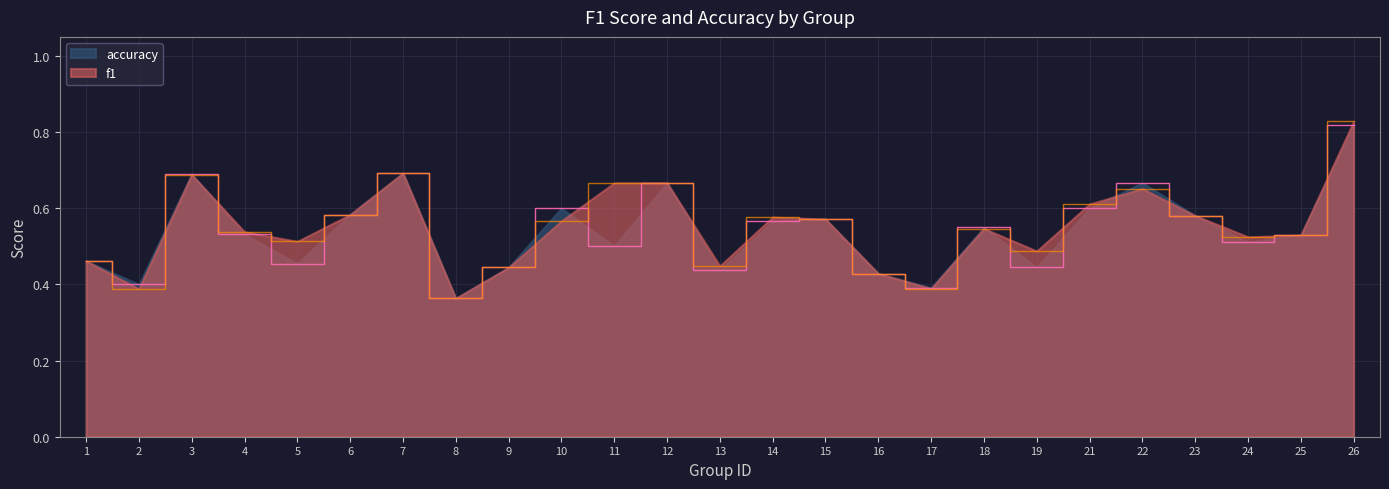

What is the difference between the maximum and minimum values in the f1 series?

0.5